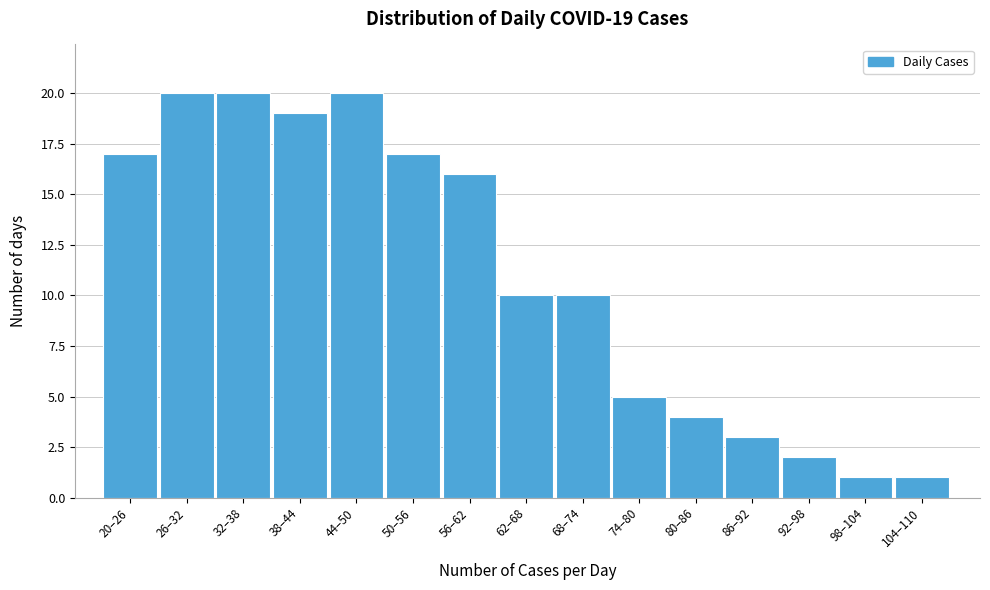

Reading left to right, list all the values displayed in this chart.

17	20	20	19	20	17	16	10	10	5	4	3	2	1	1